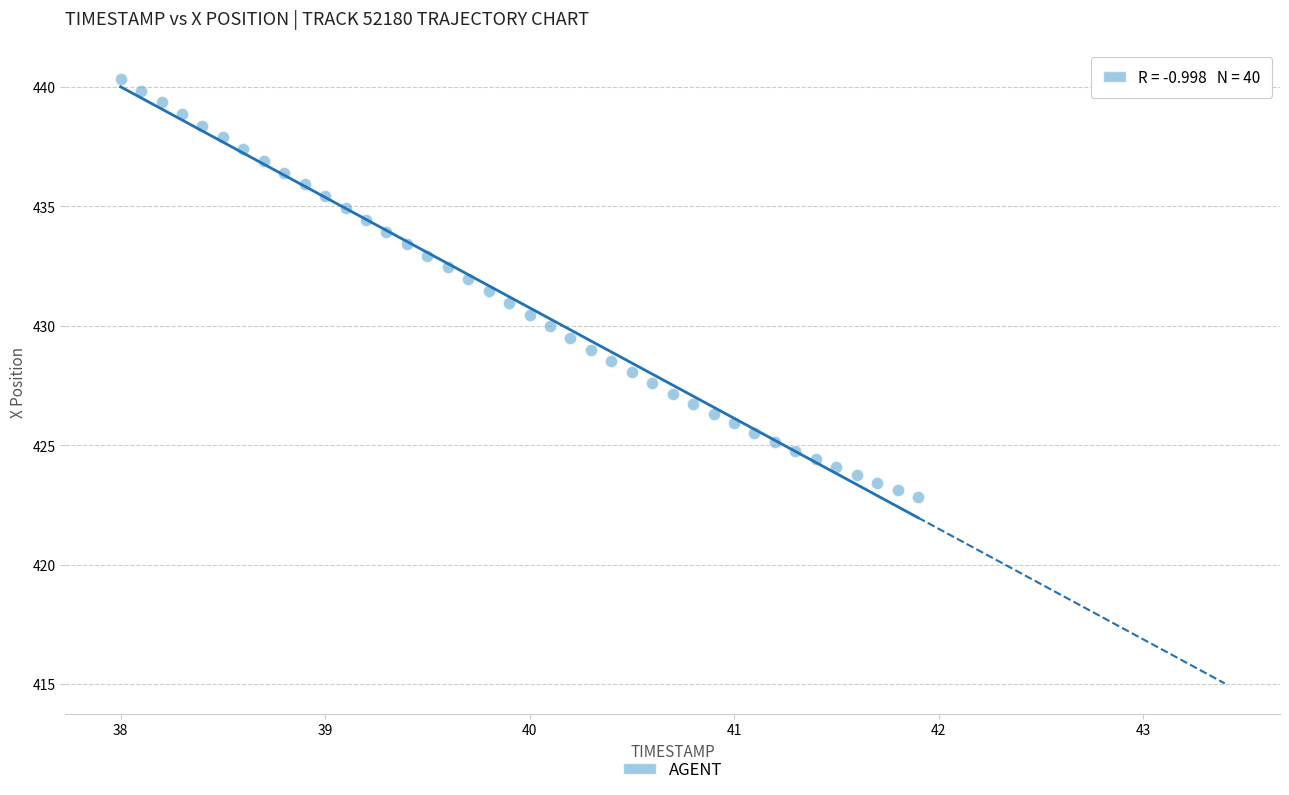

What is the range of X values (max minus min)?

3.9